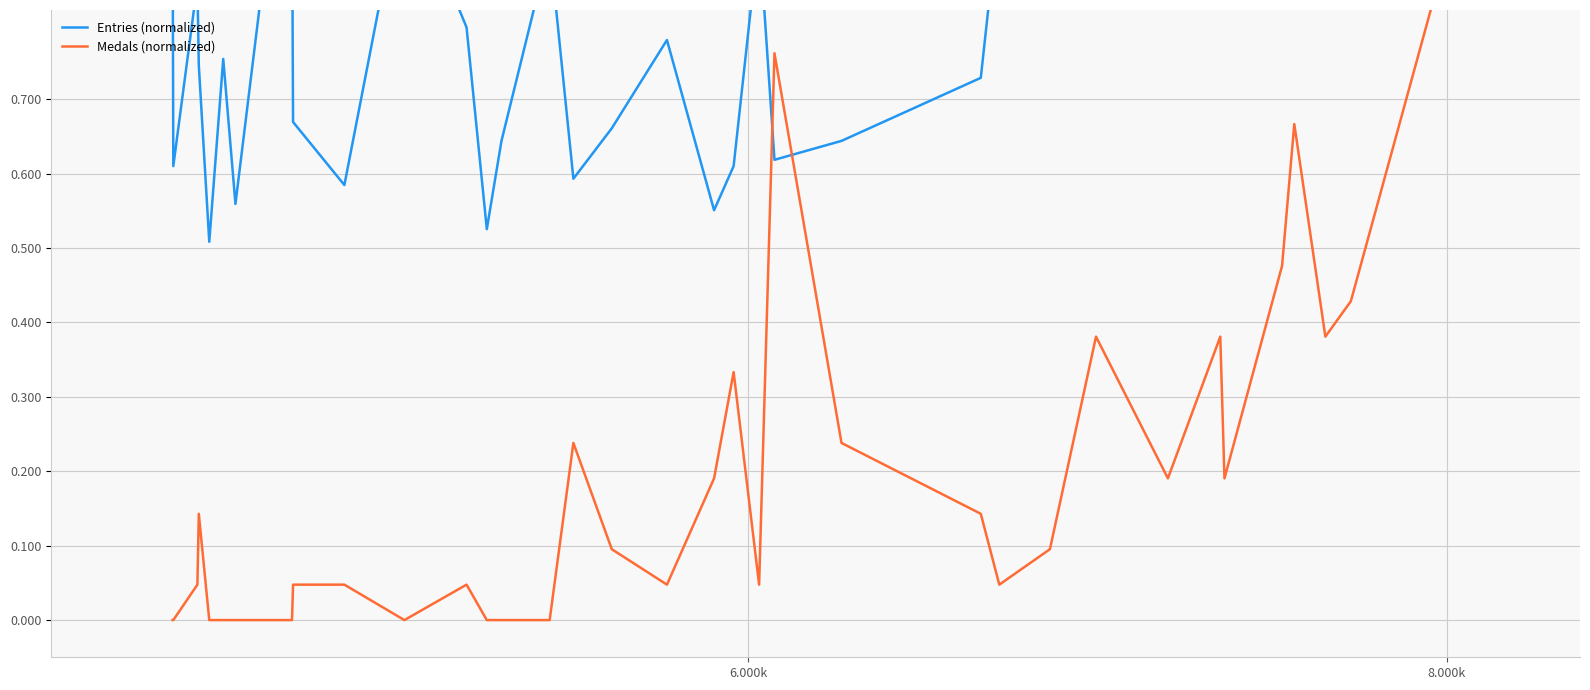

Is the value of Entries (normalized) at 15 greater than the value of Medals (normalized) at 19?

Yes